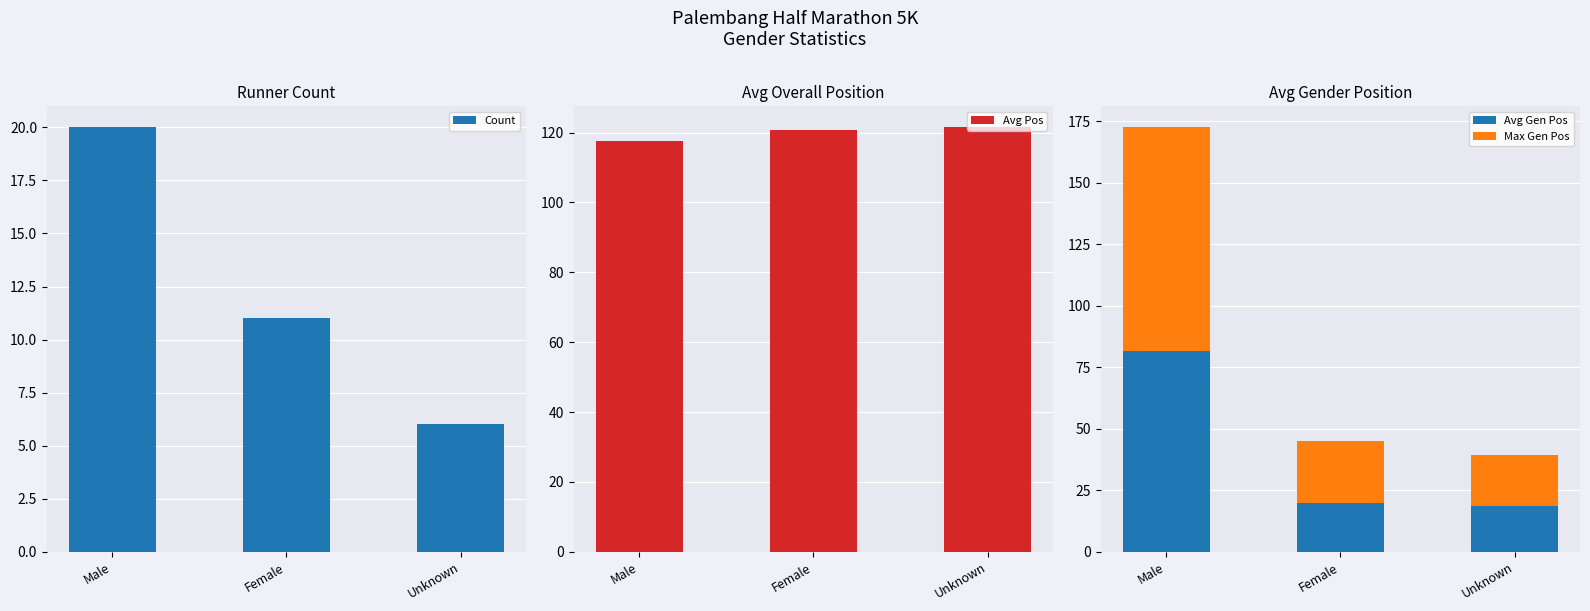

Reading right to left, list all the values displayed in this chart.

Count: Unknown=6.0	Female=11.0	Male=20.0
Avg Pos: Unknown=121.5	Female=120.7	Male=117.6
Avg Gen Pos: Unknown=18.5	Female=20.0	Male=81.5
Max Gen Pos: Unknown=21.0	Female=25.0	Male=91.0